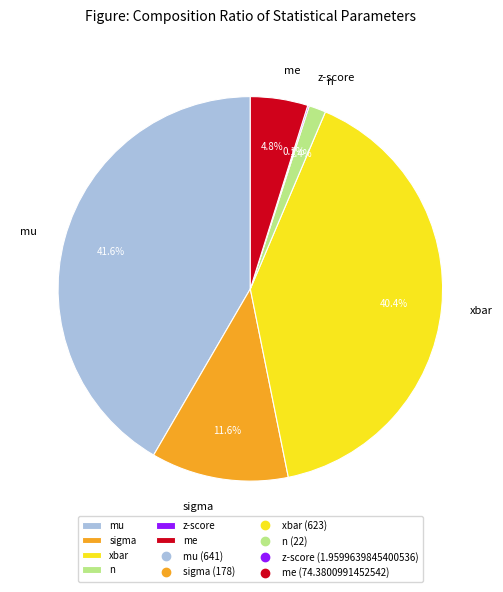

To the nearest percent, what portion does sigma represent?

12%